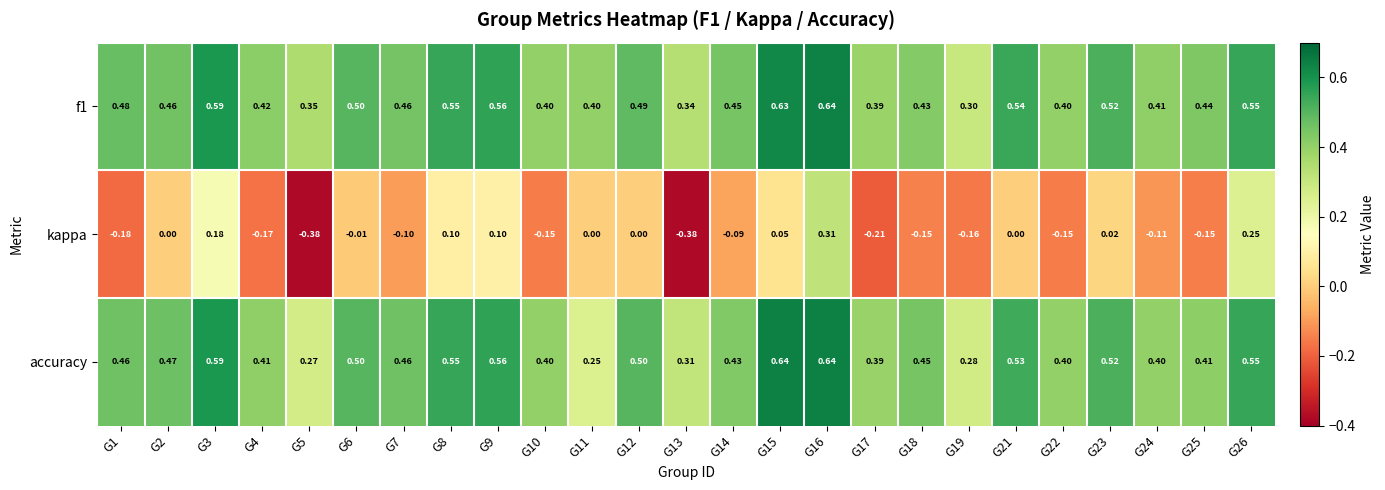

Which series changed the most between G15 and G25?

accuracy